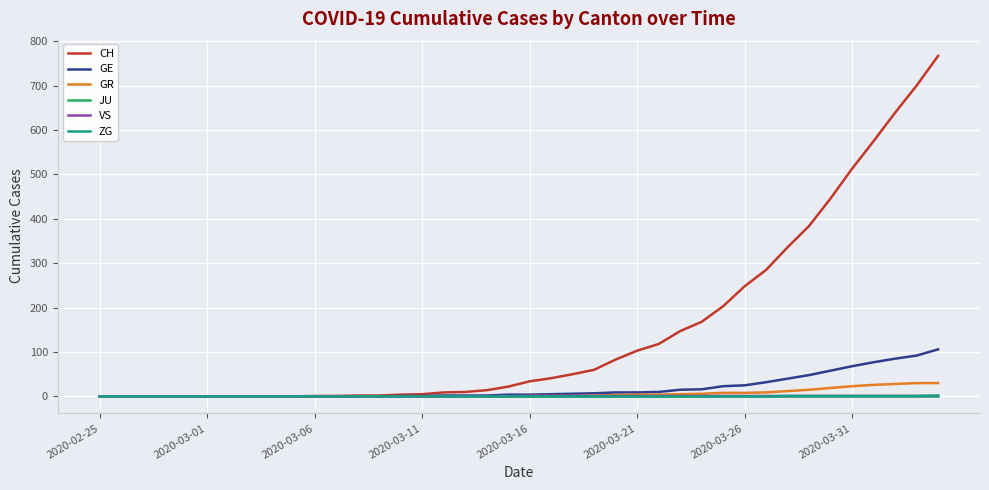

What is the maximum value shown in the chart?

767